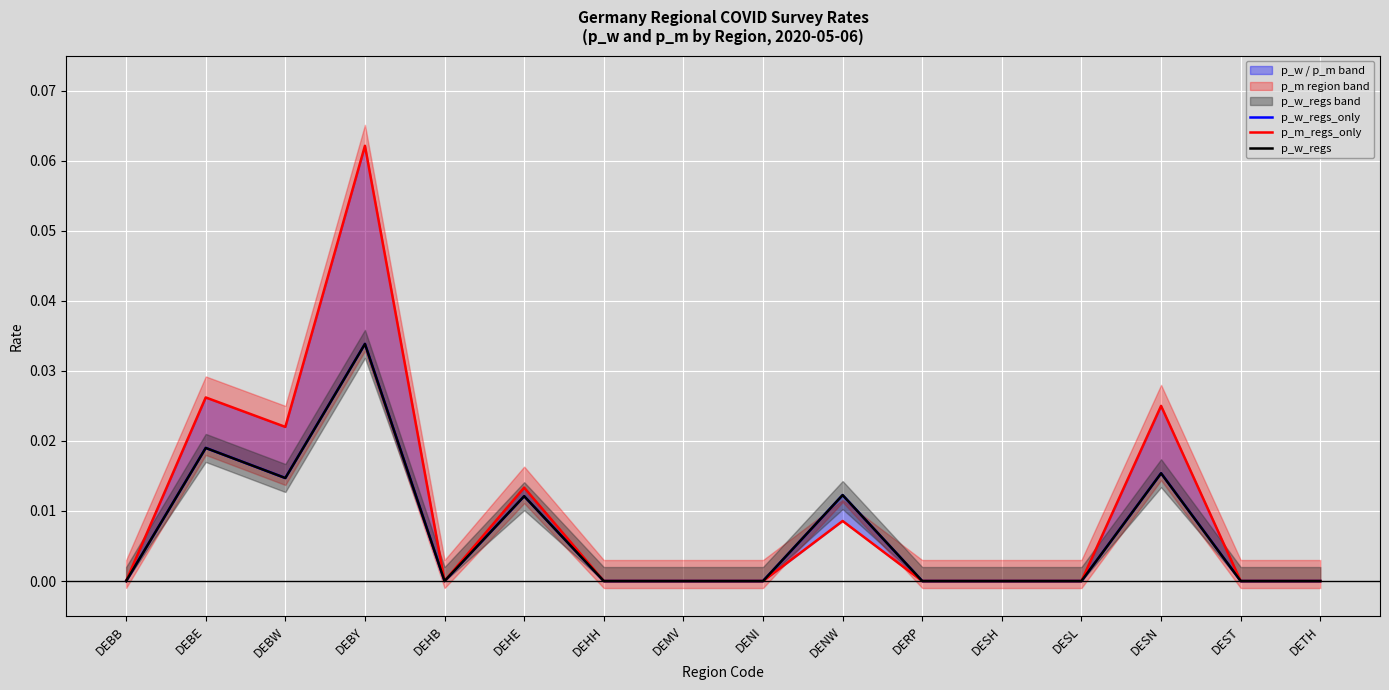

Which series changed the most between DEBB and DEST?

p_w_regs_only